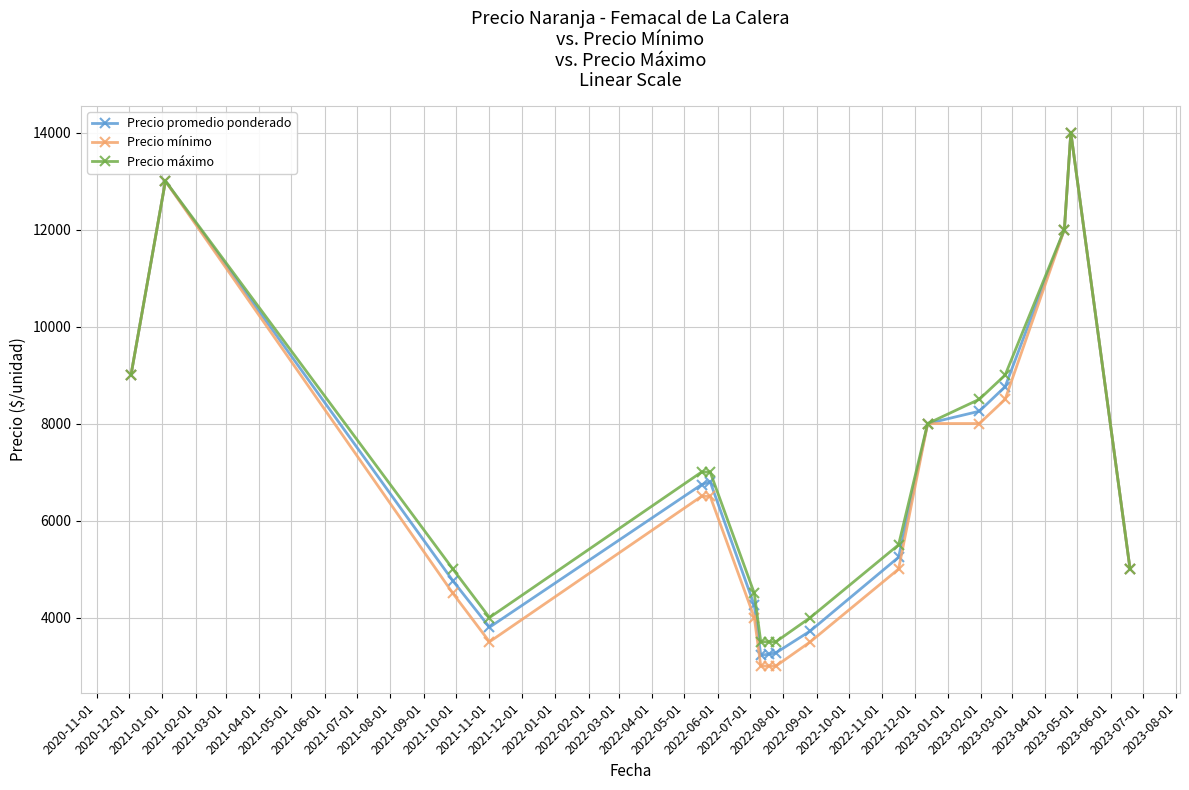

True or false: Precio máximo has more than 1 interior local peaks.

True